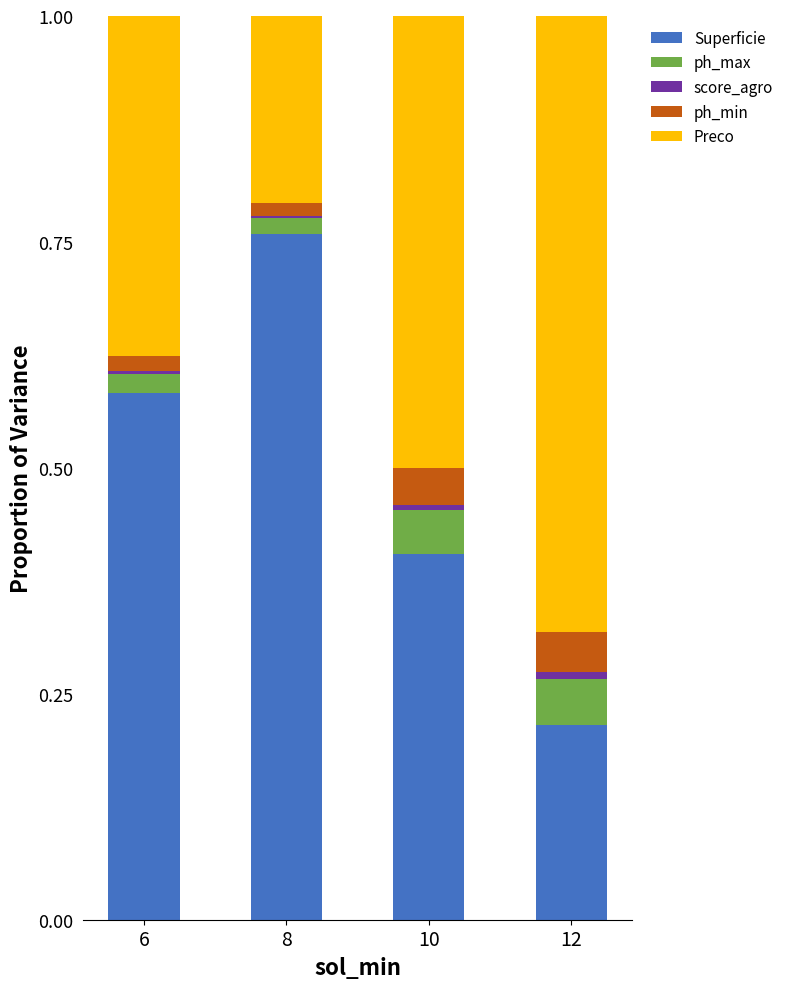

How many score_agro values are between 0 and 1?

4